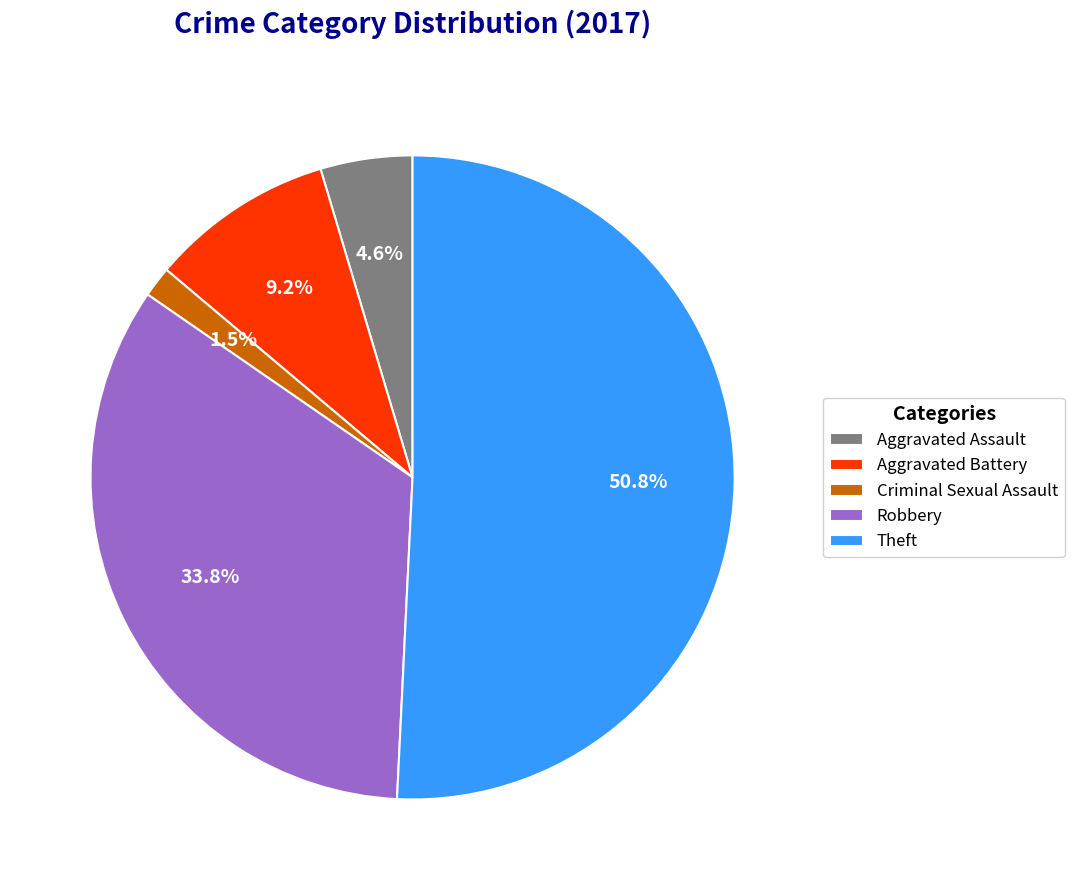

How much of the chart is everything except Criminal Sexual Assault?

98.5%